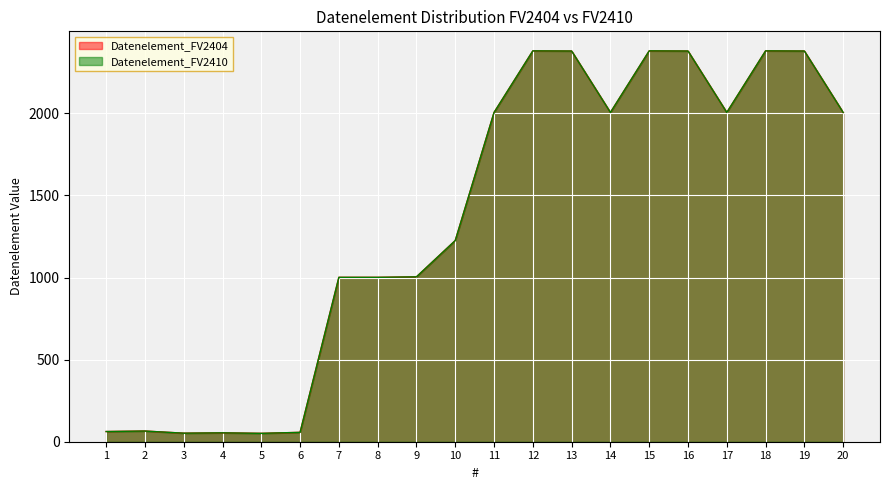

How many lines are shown in the chart?

2